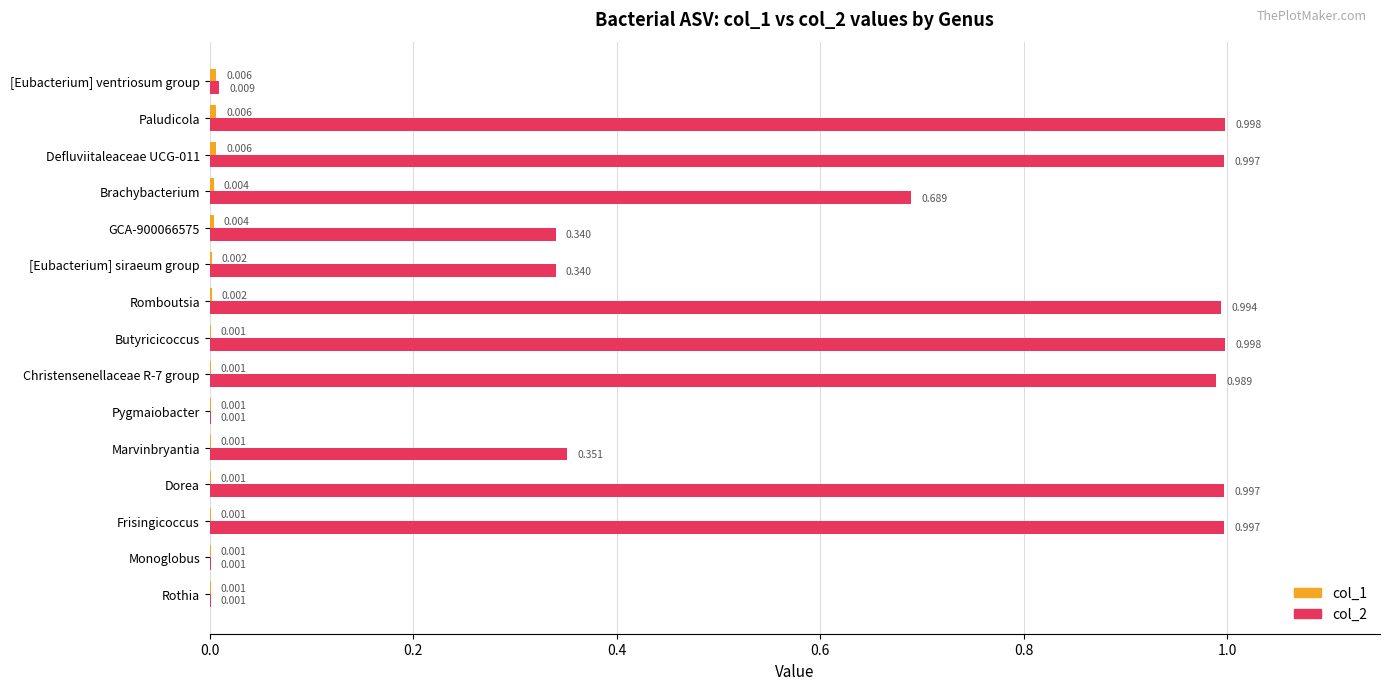

What is the sum of all col_2 values?

8.7